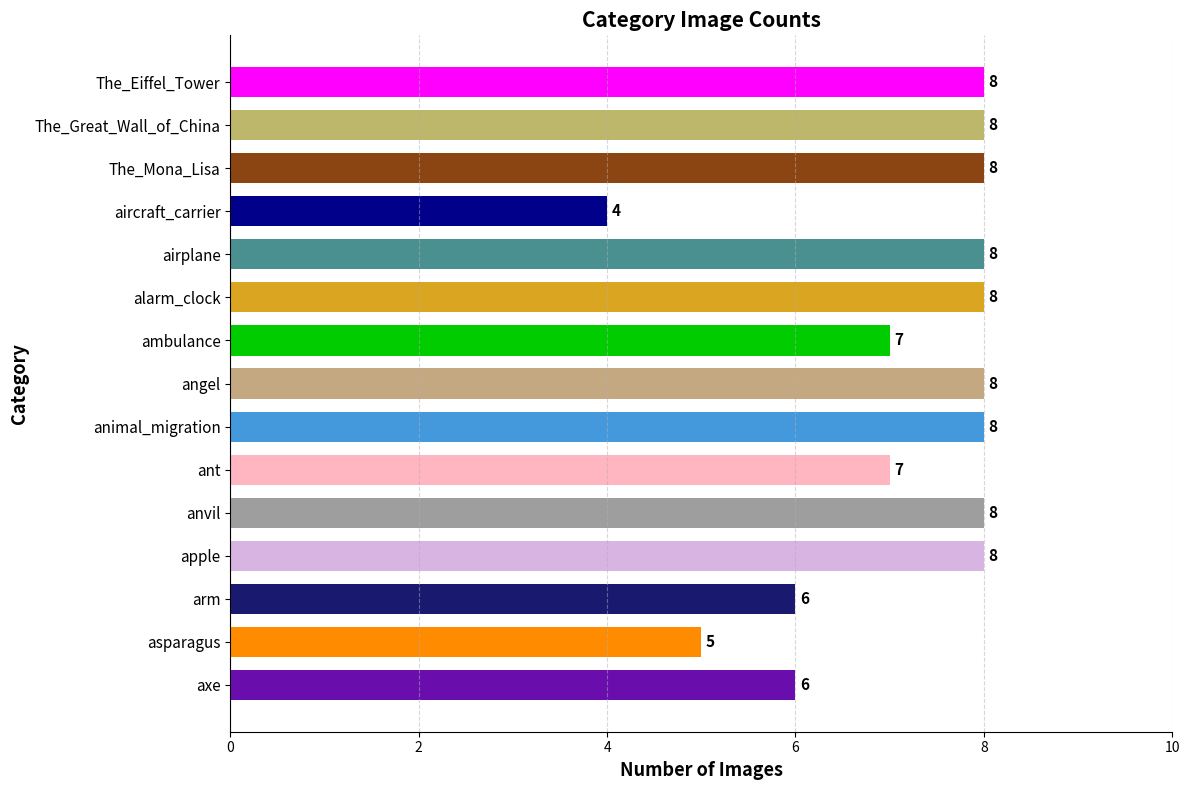

Which category has the lowest value across all series?

aircraft_carrier